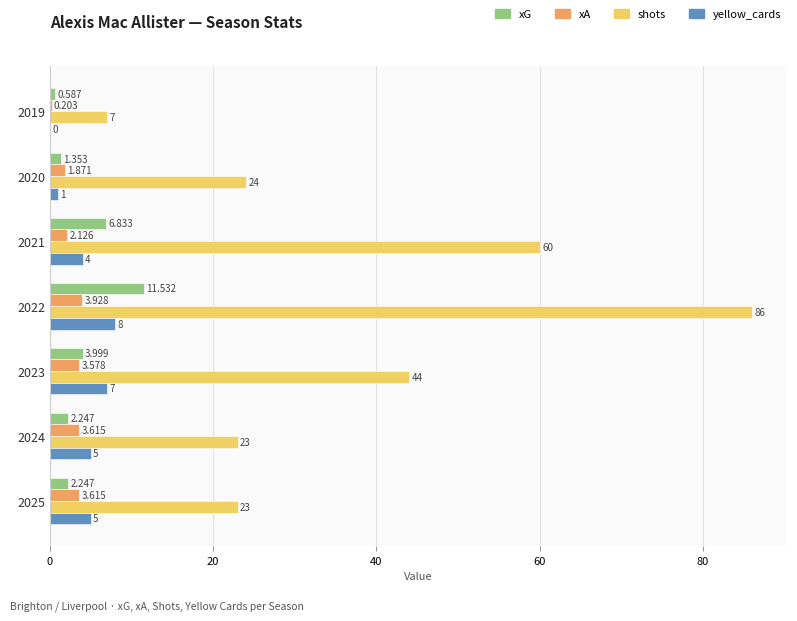

What is the sum of all xA values?

18.9